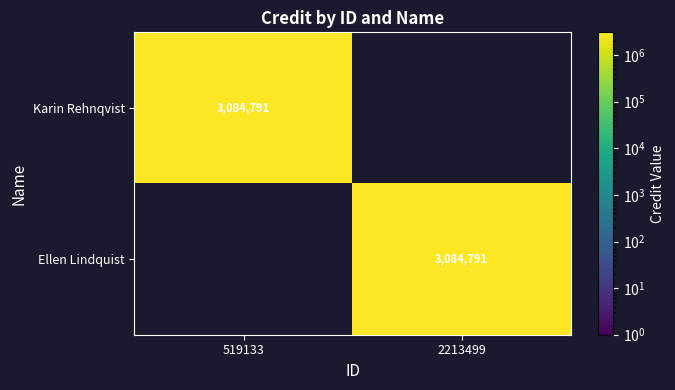

The Ellen Lindquist series shows 3084791 at 2213499. True or false?

True